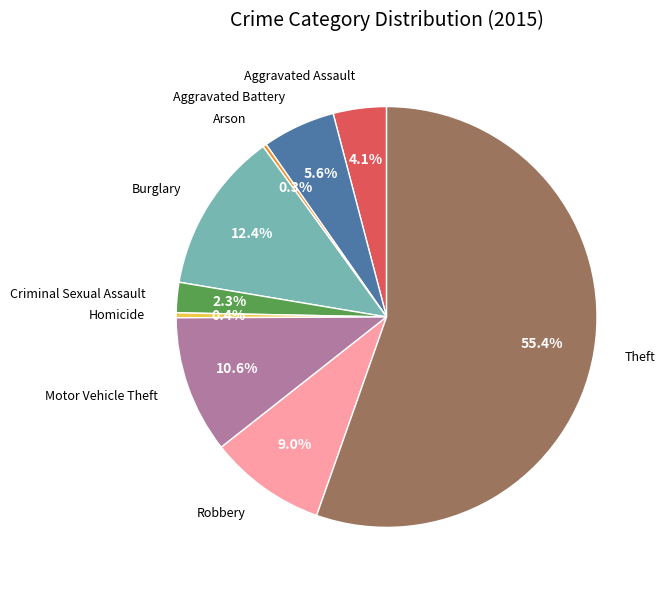

Is there a majority slice in this chart?

Yes